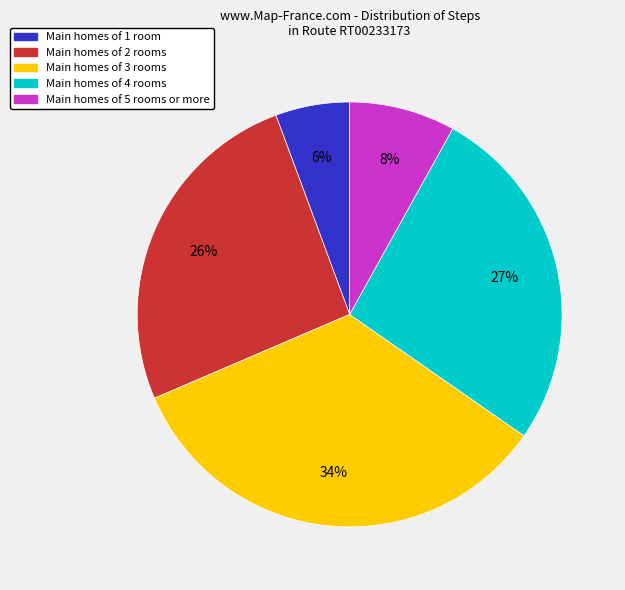

To the nearest percent, what is the difference between the largest and smallest slice percentages?

28%